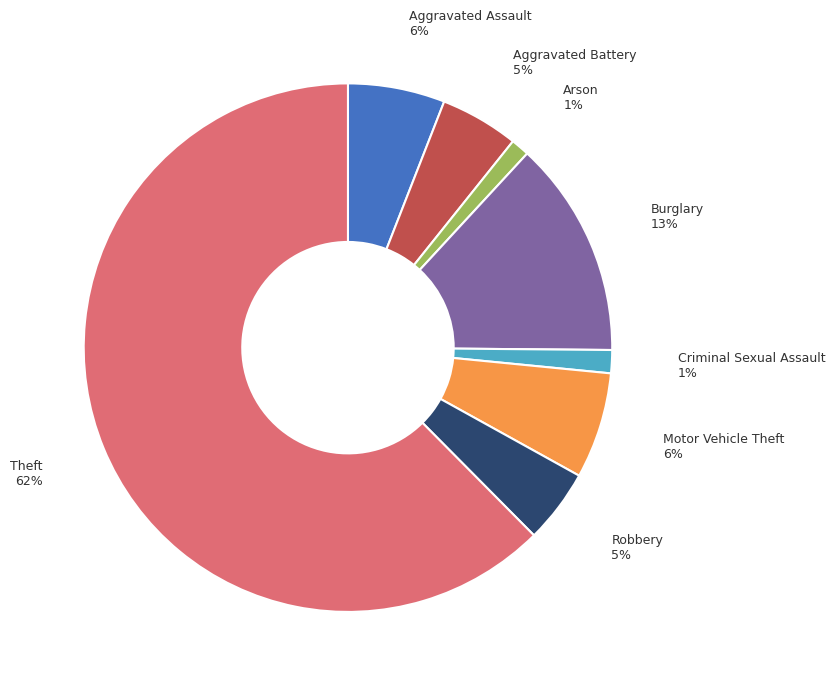

To the nearest percent, what is the average slice percentage?

12%